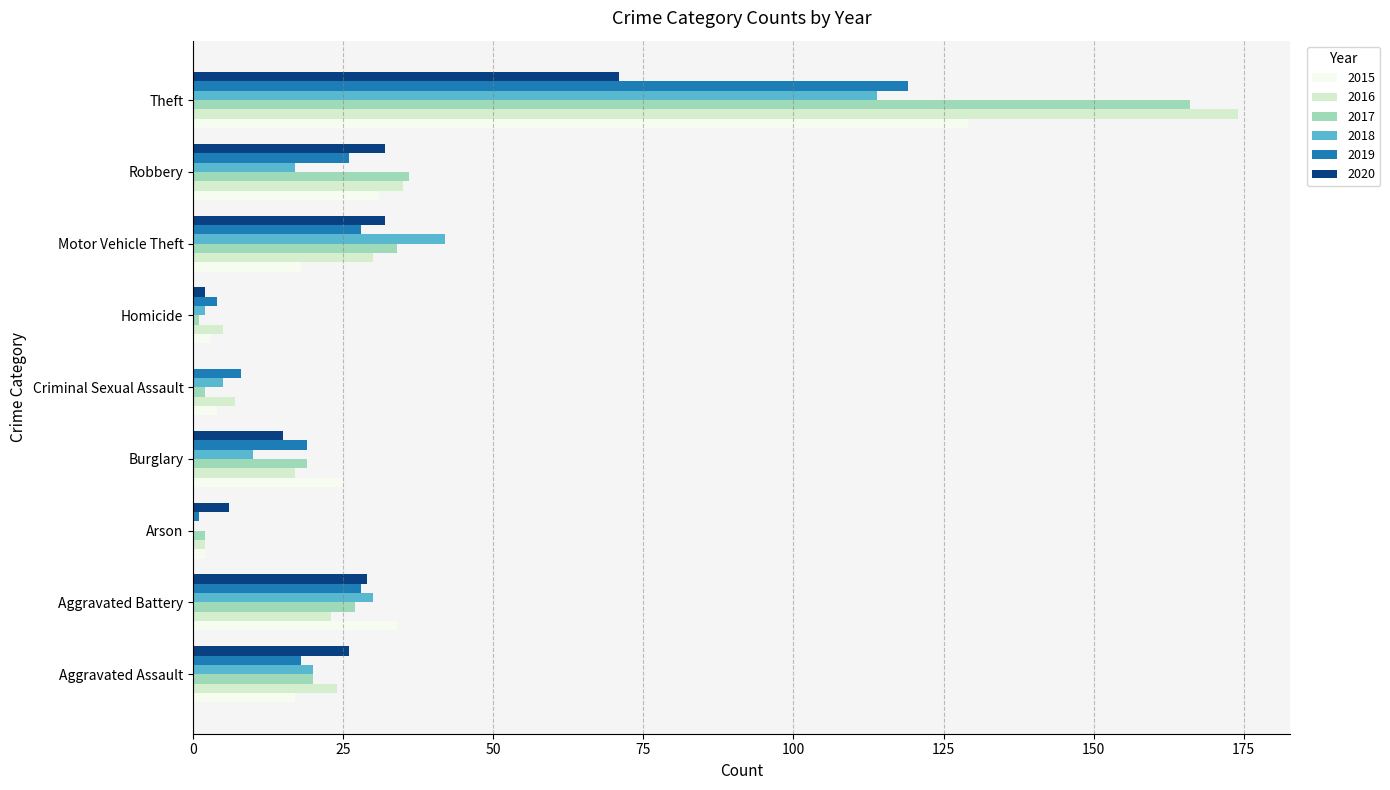

What value does the 2016 series have at Motor Vehicle Theft, to the nearest 10?

30